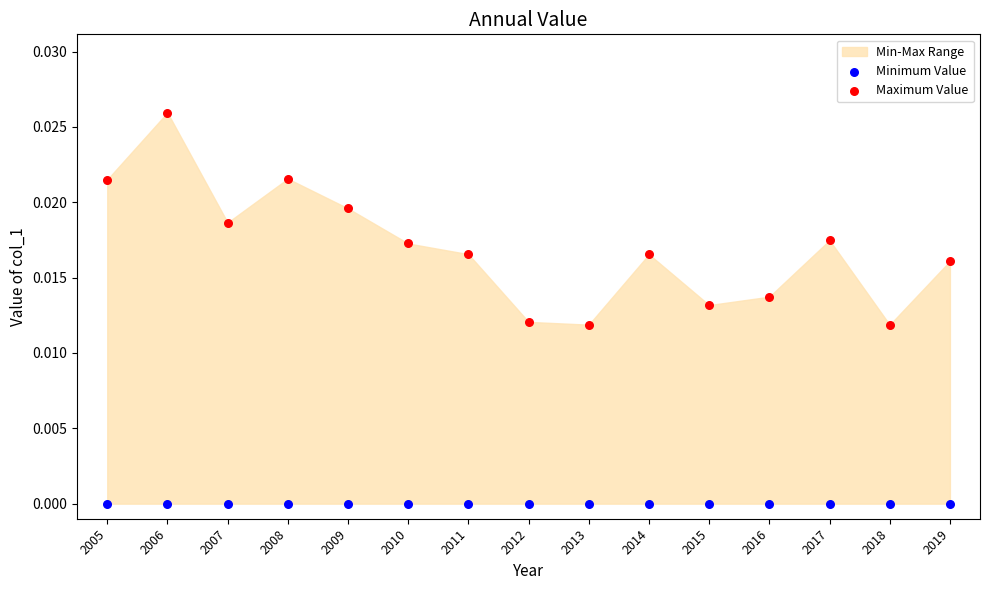

Which series reaches the maximum Y coordinate?

Maximum Value